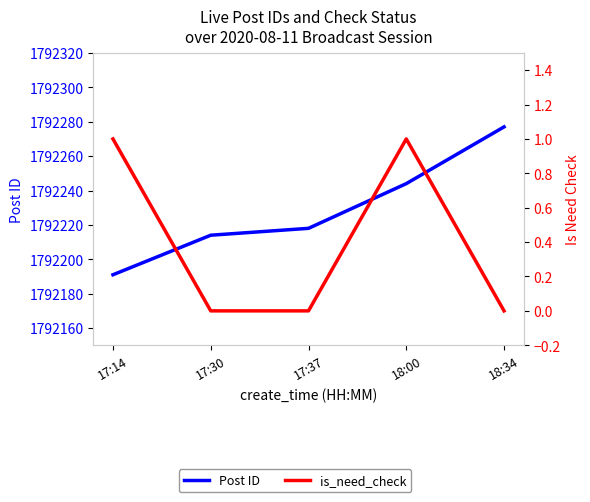

At which category is the sum across all series the highest?

18:34